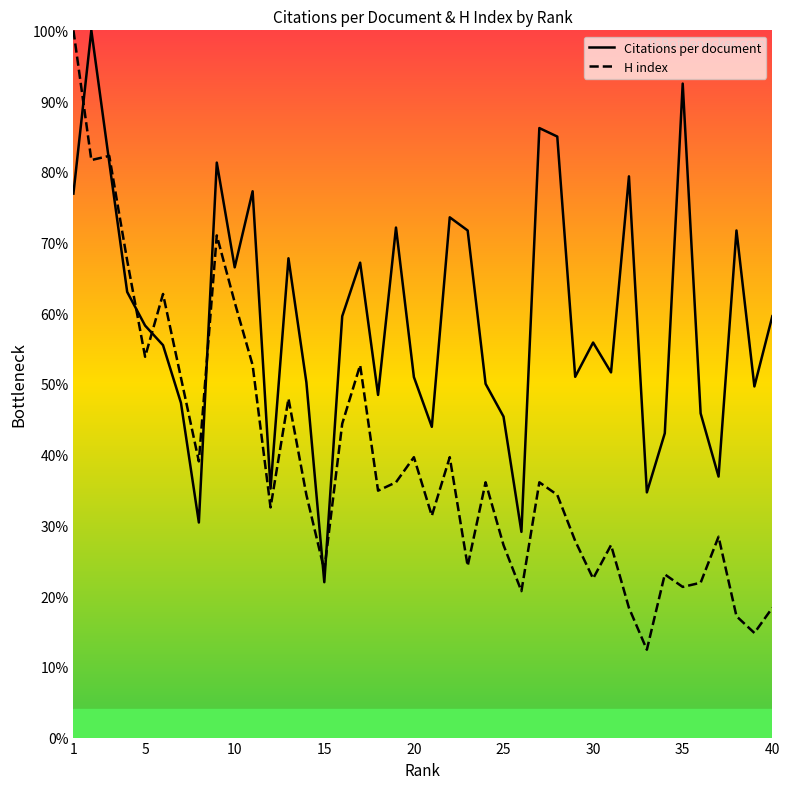

How many times do H index and Citations per document cross each other?

7